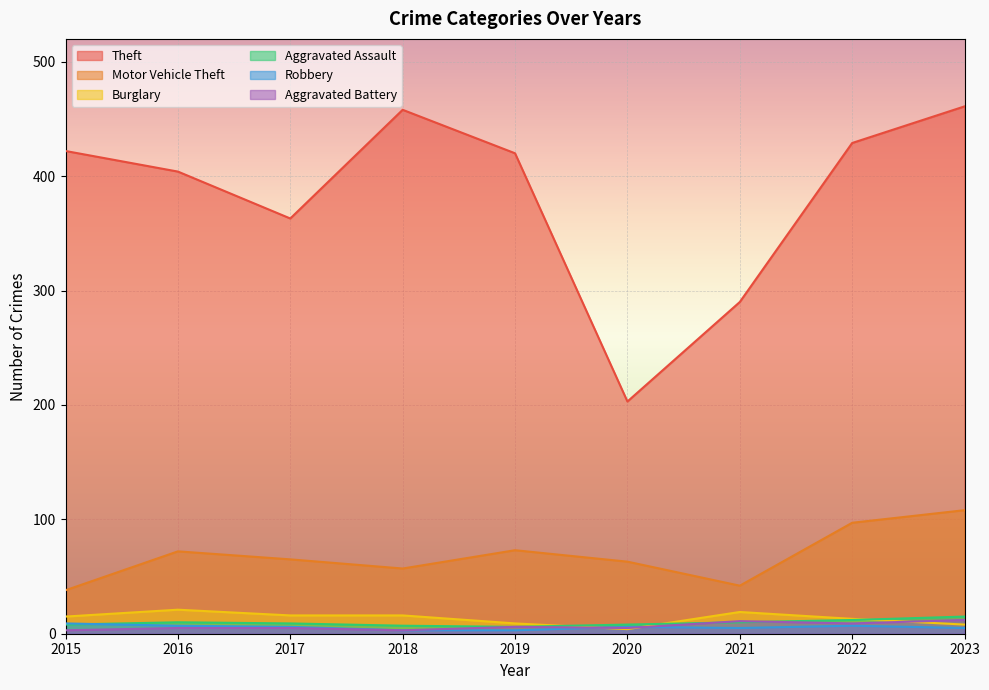

Reading right to left, list all the values displayed in this chart.

Theft: 2023=461	2022=429	2021=290	2020=203	2019=420	2018=458	2017=363	2016=404	2015=422
Motor Vehicle Theft: 2023=108	2022=97	2021=42	2020=63	2019=73	2018=57	2017=65	2016=72	2015=38
Burglary: 2023=8	2022=13	2021=19	2020=4	2019=9	2018=16	2017=16	2016=21	2015=15
Aggravated Assault: 2023=15	2022=12	2021=10	2020=8	2019=6	2018=7	2017=9	2016=10	2015=8
Robbery: 2023=5	2022=7	2021=5	2020=6	2019=3	2018=3	2017=6	2016=7	2015=9
Aggravated Battery: 2023=12	2022=9	2021=11	2020=5	2019=6	2018=3	2017=5	2016=5	2015=3